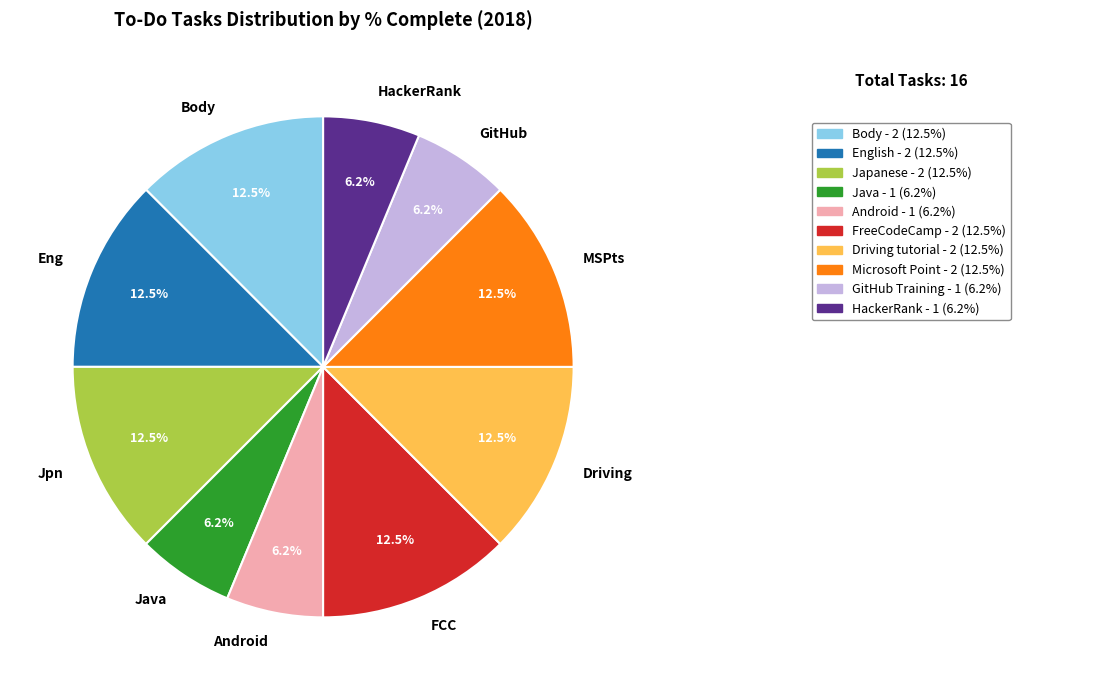

How much of the chart is everything except FCC?

87.5%